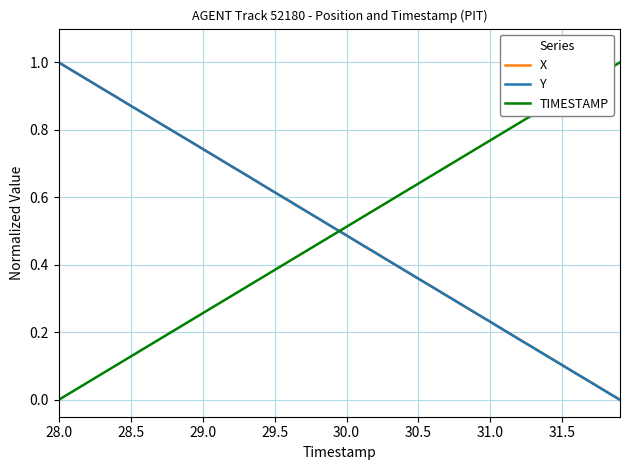

How many intersections are there between X and TIMESTAMP?

1